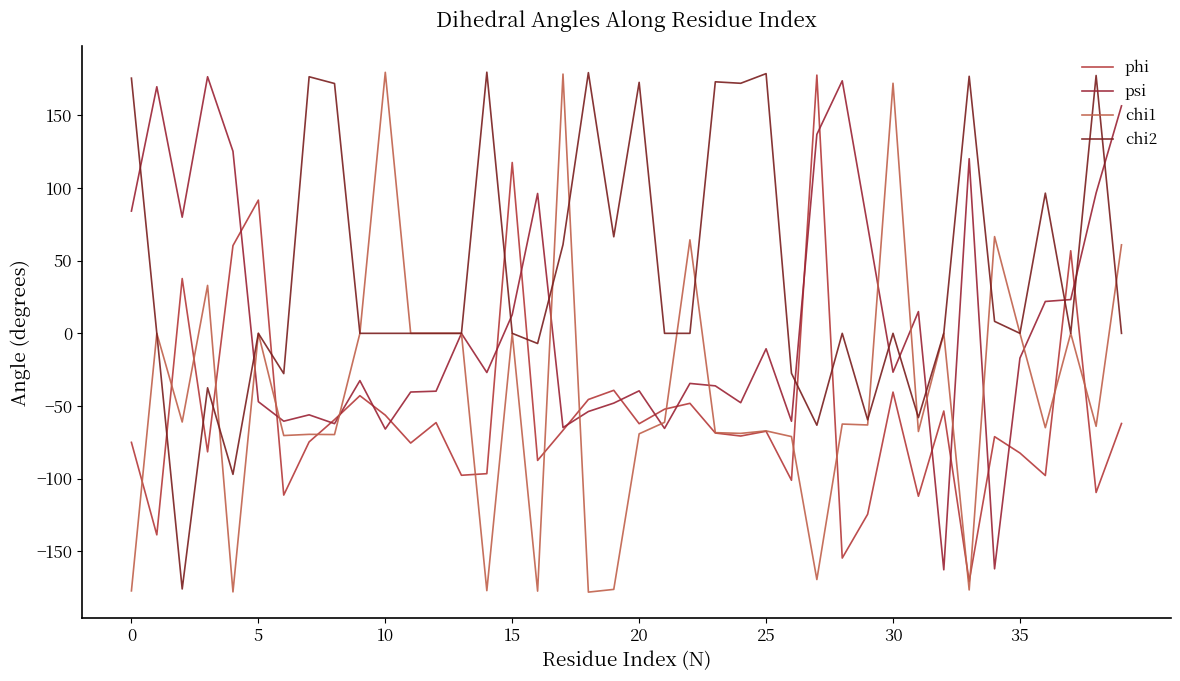

How many intersections are there between chi2 and phi?

10